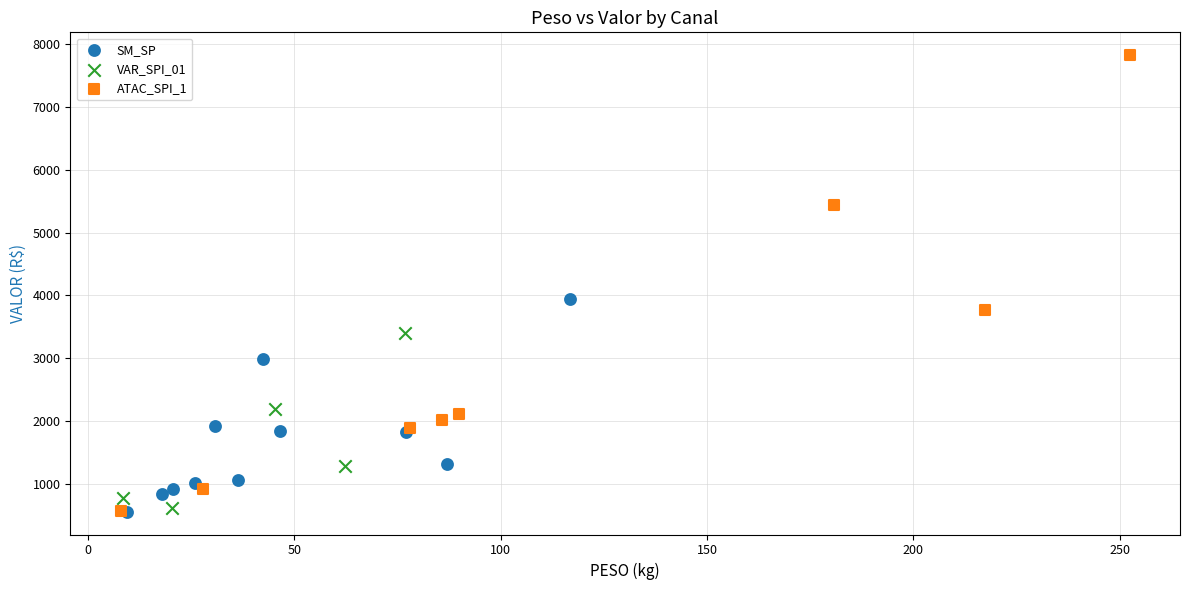

Which series has the widest spread of Y values?

ATAC_SPI_1